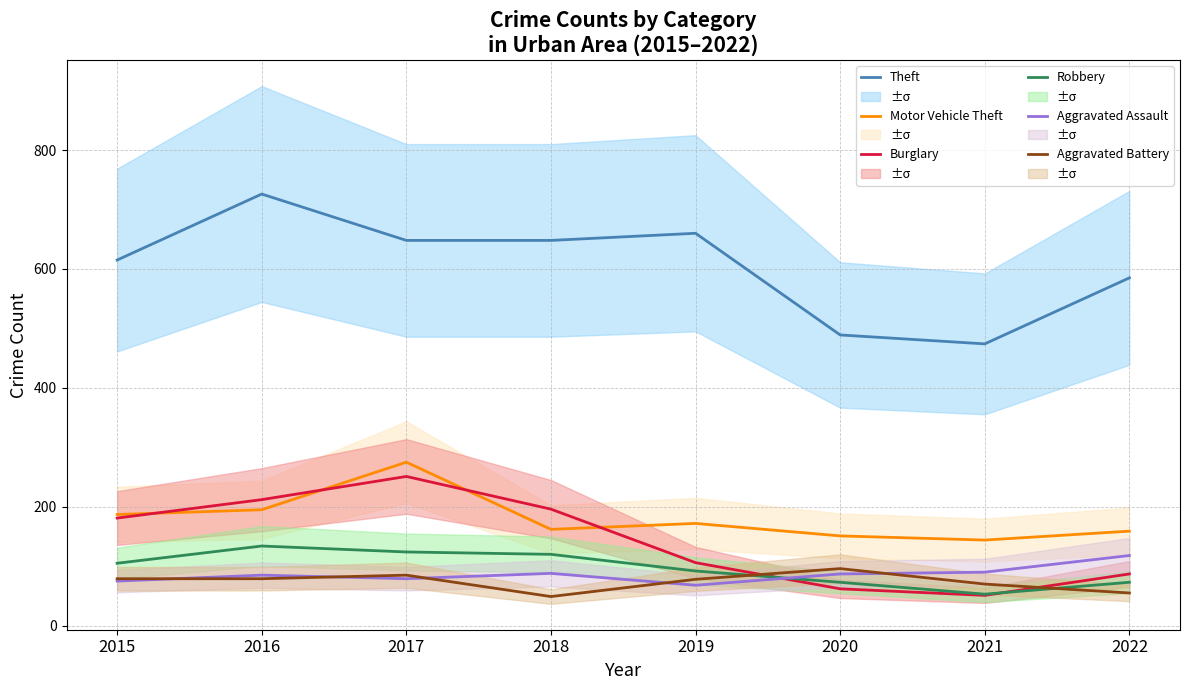

Is the value of Motor Vehicle Theft at 2022 greater than the value of Theft at 2022?

No